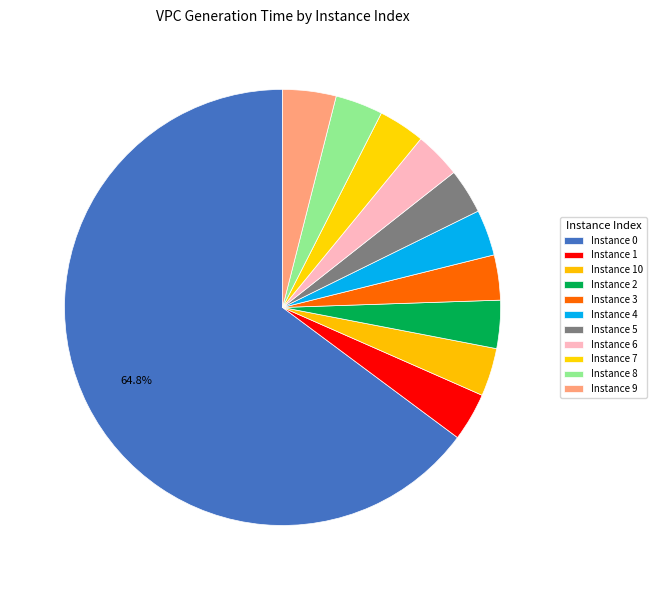

How many slices are in this pie chart?

11